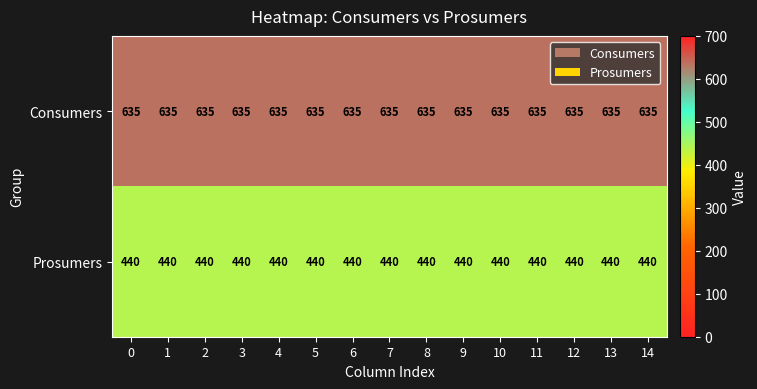

What is the spread (max minus min) of values at 3?

195